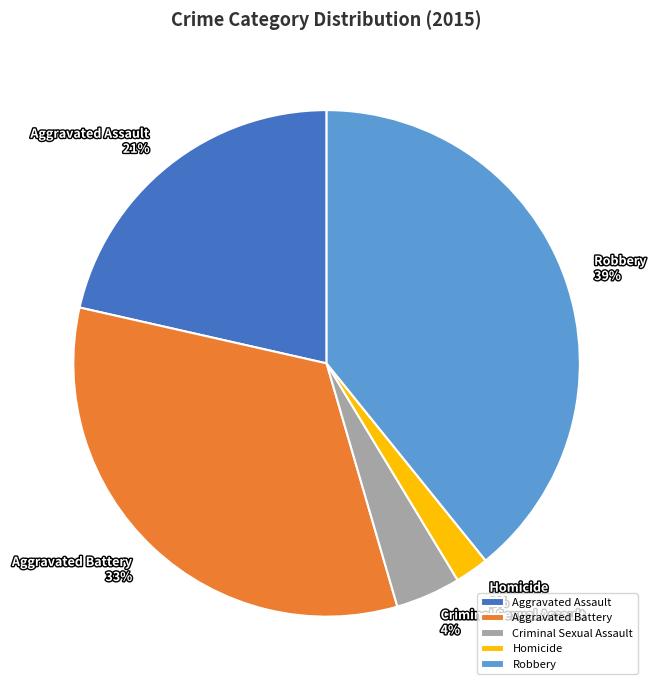

To the nearest percent, what portion does Criminal Sexual Assault represent?

4%